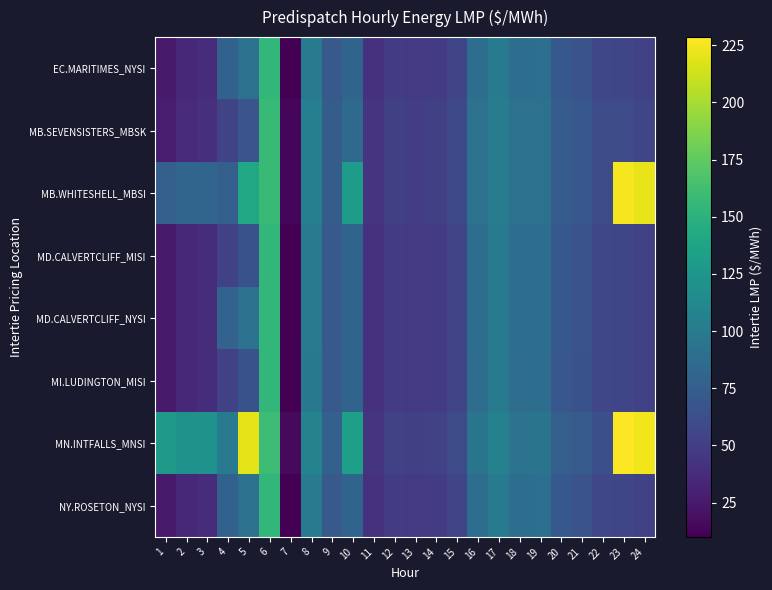

Reading right to left, what are all the values shown in this chart?

EC.MARITIMES_NYSI: 24=52.0	23=55.7	22=56.9	21=65.7	20=70.0	19=89.6	18=89.4	17=99.8	16=89.2	15=55.9	14=49.1	13=47.4	12=49.2	11=41.3	10=80.4	9=71.1	8=99.4	7=10.4	6=154.9	5=92.5	4=78.3	3=38.2	2=35.4	1=25.6
MB.SEVENSISTERS_MBSK: 24=55.9	23=59.8	22=60.6	21=69.5	20=73.5	19=91.8	18=91.1	17=102.8	16=92.6	15=58.4	14=51.2	13=49.4	12=51.2	11=42.8	10=84.8	9=74.5	8=104.0	7=13.6	6=157.5	5=67.3	4=55.0	3=39.7	2=36.7	1=26.7
MB.WHITESHELL_MBSI: 24=221.2	23=225.7	22=60.6	21=69.5	20=73.5	19=91.8	18=91.1	17=102.8	16=92.6	15=58.4	14=51.3	13=49.5	12=51.2	11=42.8	10=130.3	9=74.6	8=104.0	7=13.6	6=157.6	5=141.3	4=76.0	3=81.2	2=81.1	1=76.2
MD.CALVERTCLIFF_MISI: 24=52.2	23=55.8	22=56.8	21=65.6	20=69.8	19=89.2	18=89.1	17=99.6	16=89.1	15=55.8	14=49.1	13=47.4	12=49.1	11=41.2	10=80.6	9=71.1	8=99.3	7=10.4	6=155.0	5=65.0	4=53.0	3=38.3	2=35.5	1=25.7
MD.CALVERTCLIFF_NYSI: 24=52.2	23=55.8	22=56.8	21=65.6	20=69.8	19=89.2	18=89.1	17=99.6	16=89.1	15=55.8	14=49.1	13=47.4	12=49.1	11=41.2	10=80.6	9=71.1	8=99.3	7=10.4	6=155.0	5=92.7	4=78.5	3=38.3	2=35.5	1=25.7
MI.LUDINGTON_MISI: 24=52.1	23=55.5	22=56.5	21=65.1	20=69.4	19=88.6	18=88.4	17=98.8	16=88.4	15=55.5	14=48.8	13=47.2	12=48.8	11=41.0	10=80.2	9=70.7	8=98.7	7=10.0	6=154.8	5=64.9	4=53.0	3=38.2	2=35.5	1=25.6
MN.INTFALLS_MNSI: 24=223.6	23=228.6	22=63.5	21=72.5	20=76.1	19=94.2	18=93.2	17=105.8	16=95.3	15=60.4	14=52.9	13=51.1	12=52.8	11=44.0	10=133.1	9=77.3	8=107.4	7=15.8	6=159.7	5=220.0	4=99.1	3=122.0	2=122.0	1=128.3
NY.ROSETON_NYSI: 24=52.0	23=55.7	22=56.9	21=65.7	20=70.0	19=89.6	18=89.4	17=99.8	16=89.2	15=55.9	14=49.1	13=47.4	12=49.2	11=41.3	10=80.4	9=71.1	8=99.4	7=10.4	6=154.9	5=92.5	4=78.3	3=38.2	2=35.4	1=25.6